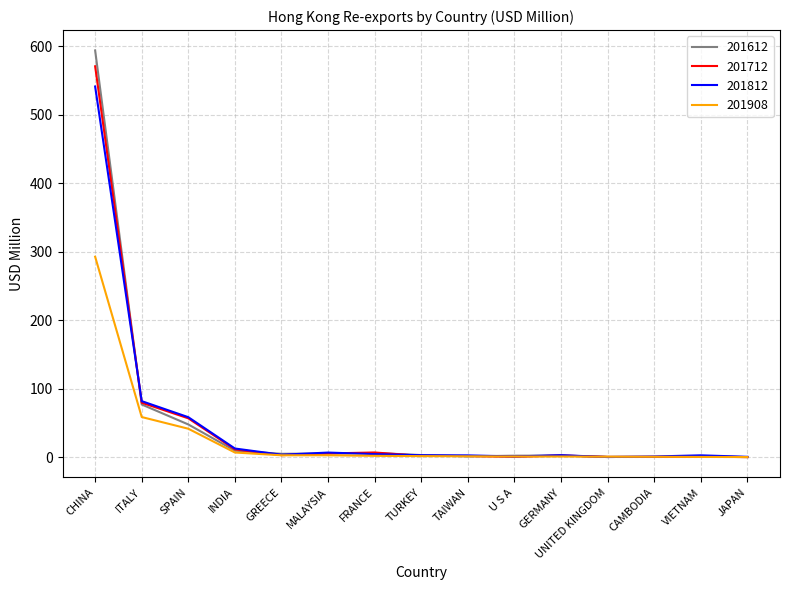

What is the difference between the maximum and minimum values in the 201612 series?

593.5